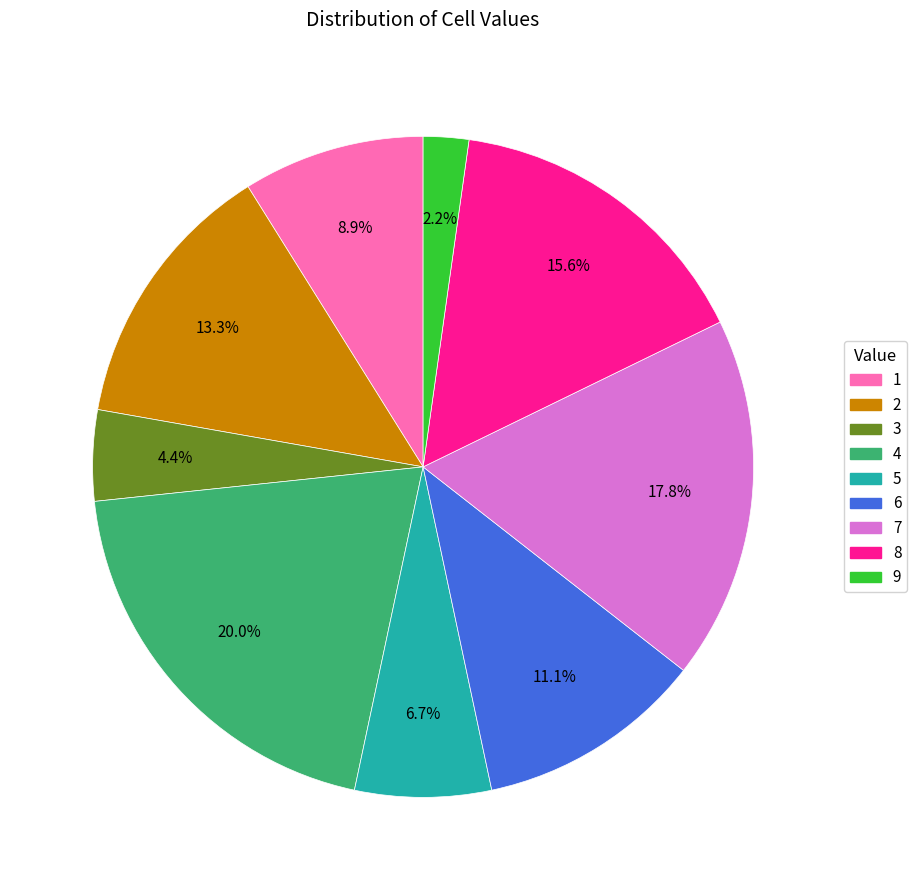

What percentage is the 4 slice, to the nearest percent?

20%